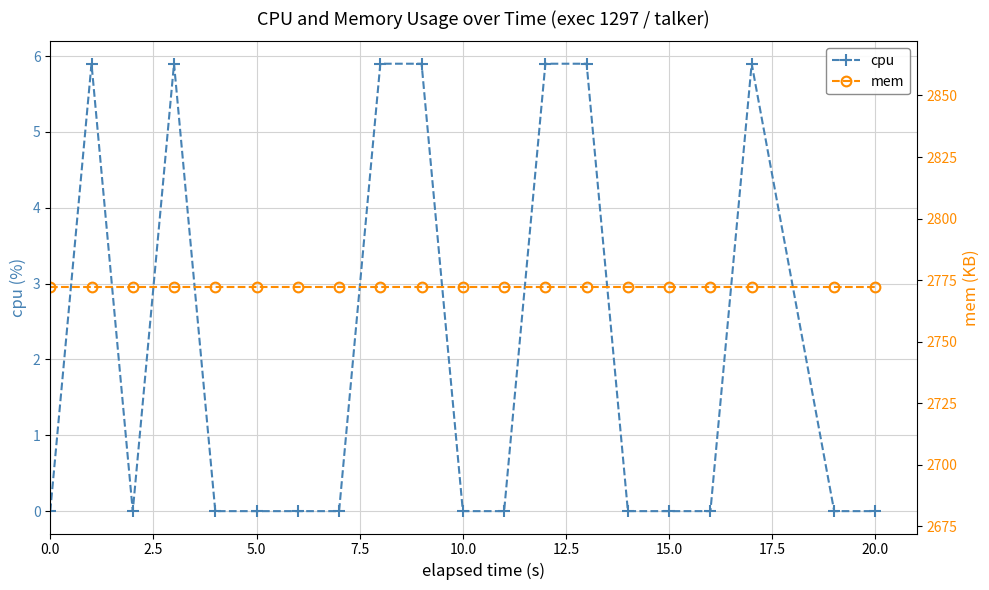

How many data points does each series have?

20